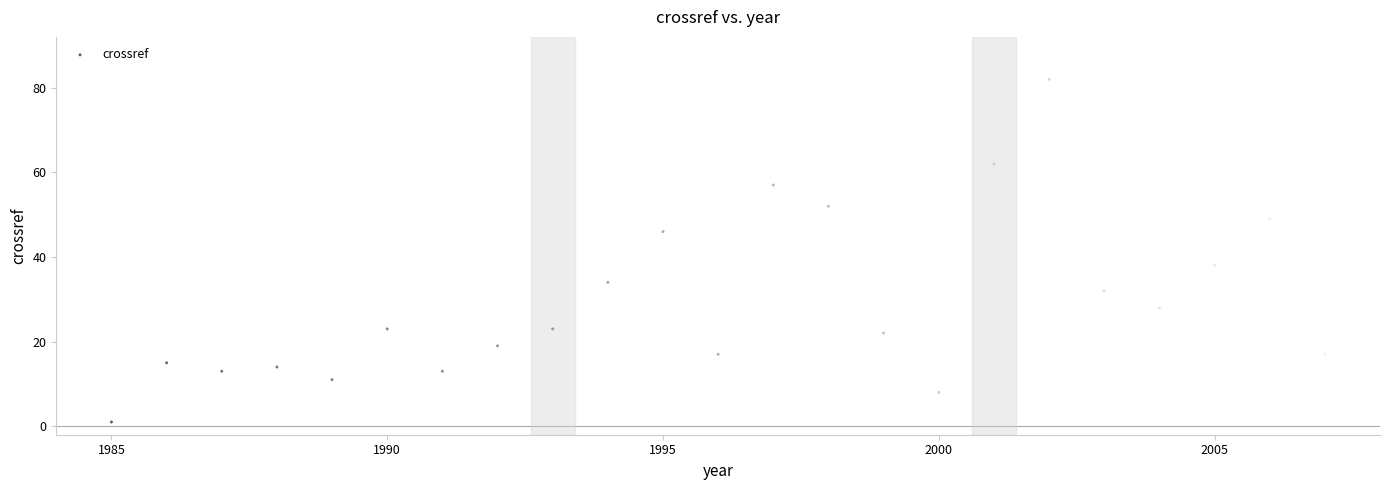

What Y value in the scatter plot is closest to 41?

38